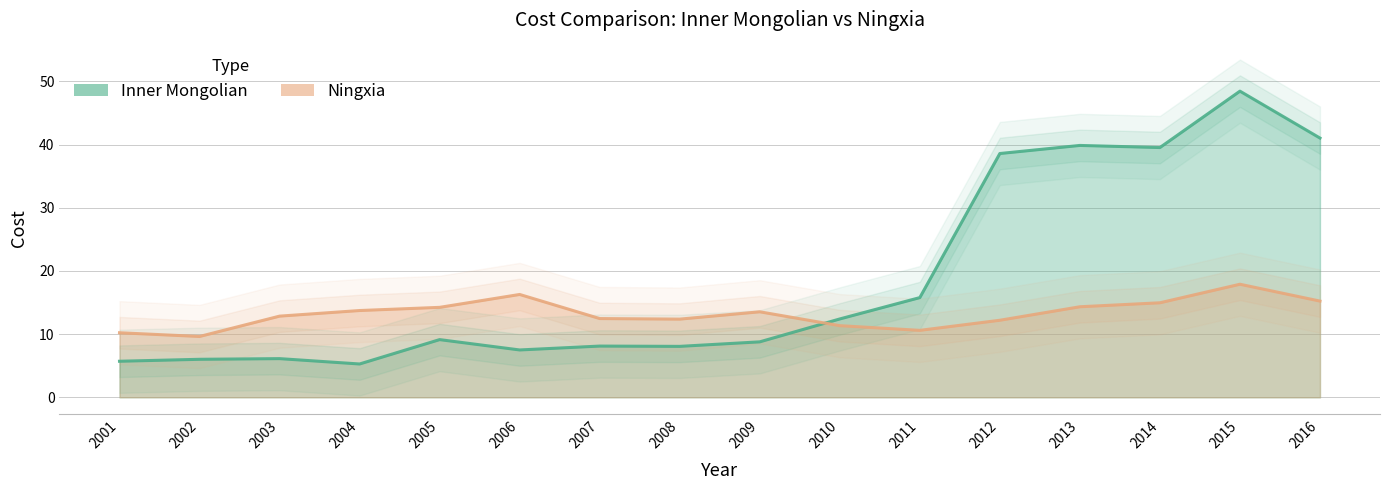

The Ningxia series shows 17.9 at 2015. True or false?

True